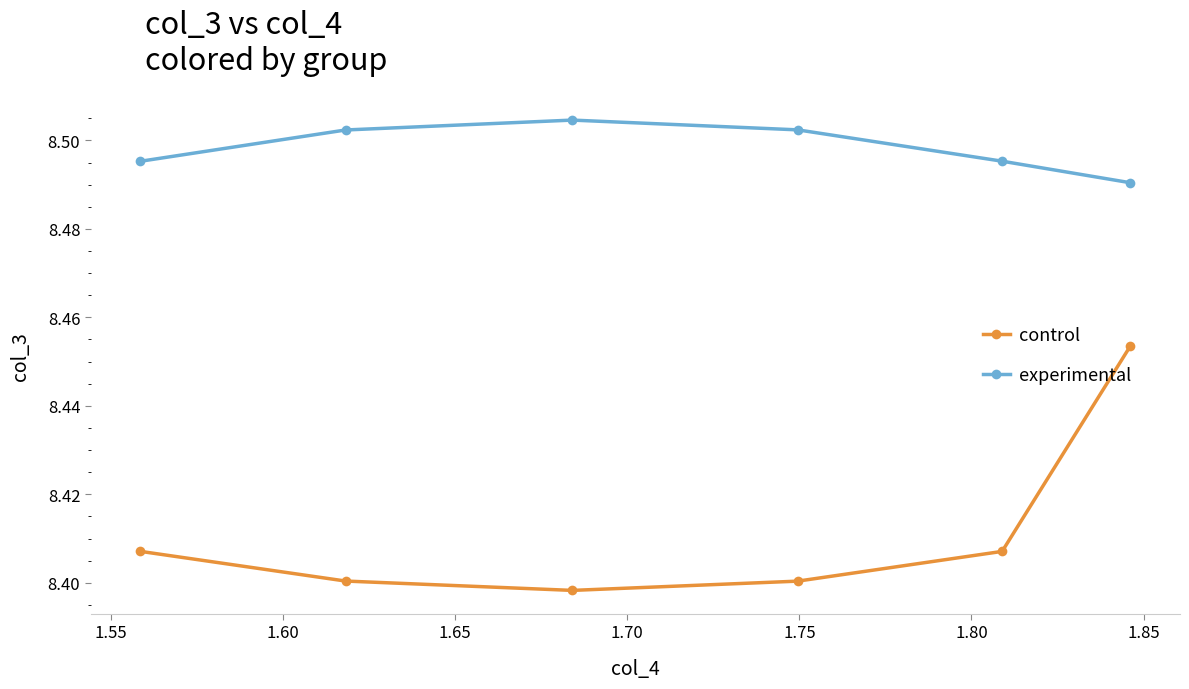

At how many categories does at least one series exceed 8?

6